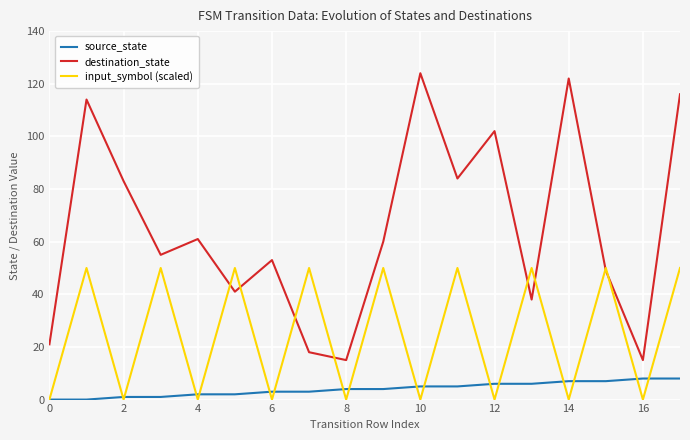

Which series has the largest range (max minus min)?

destination_state